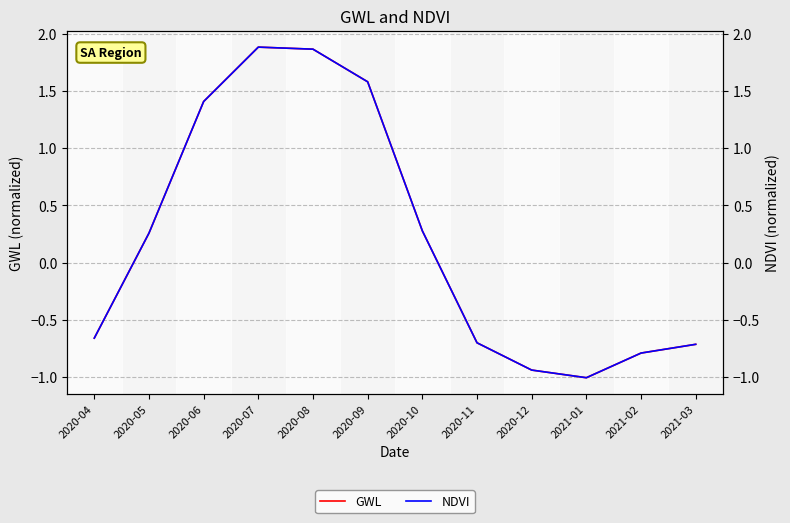

True or false: GWL and NDVI intersect in this chart.

False